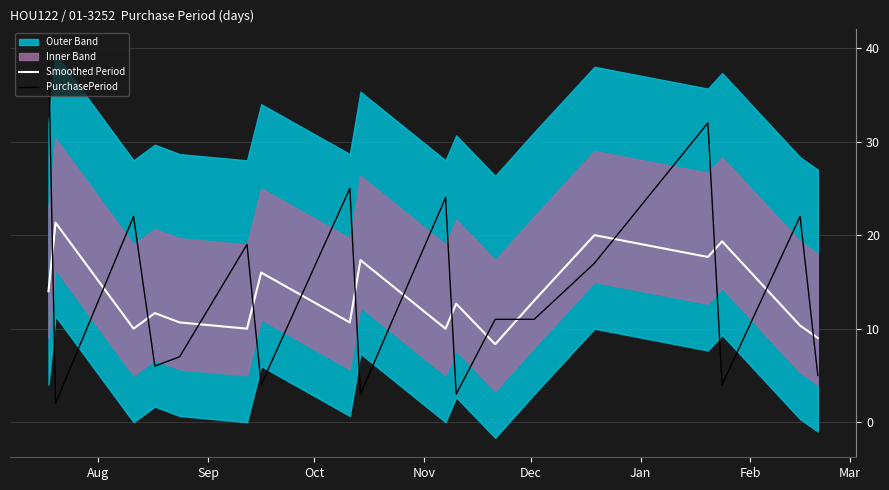

Is this an area chart (filled region under the line)?

No